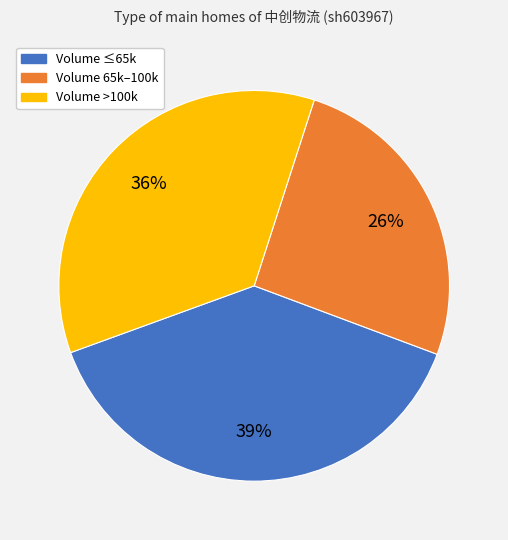

Which category has the smallest portion of the pie?

Volume 65k–100k